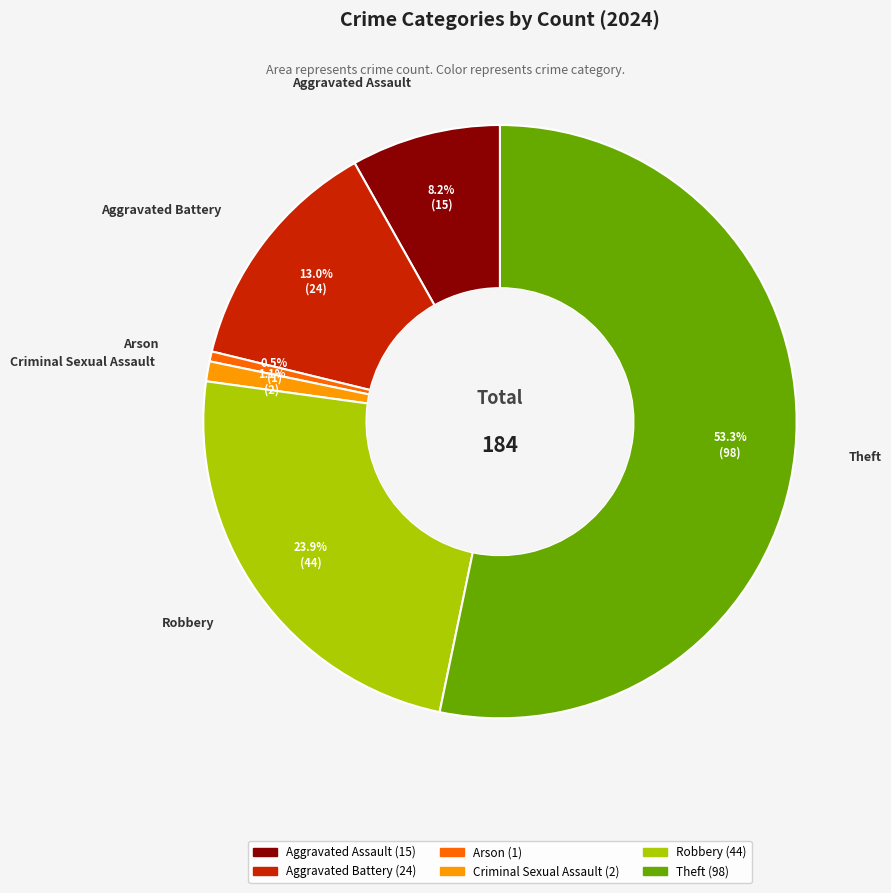

To the nearest percent, what is the difference between the Criminal Sexual Assault and Theft slice percentages?

52%